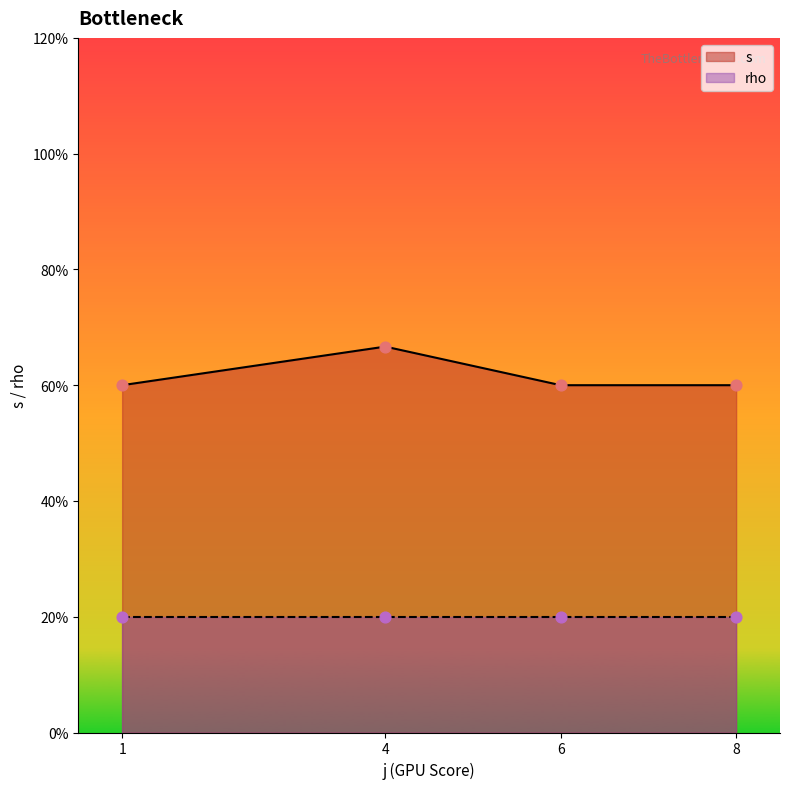

Which series has the largest total across all categories?

s